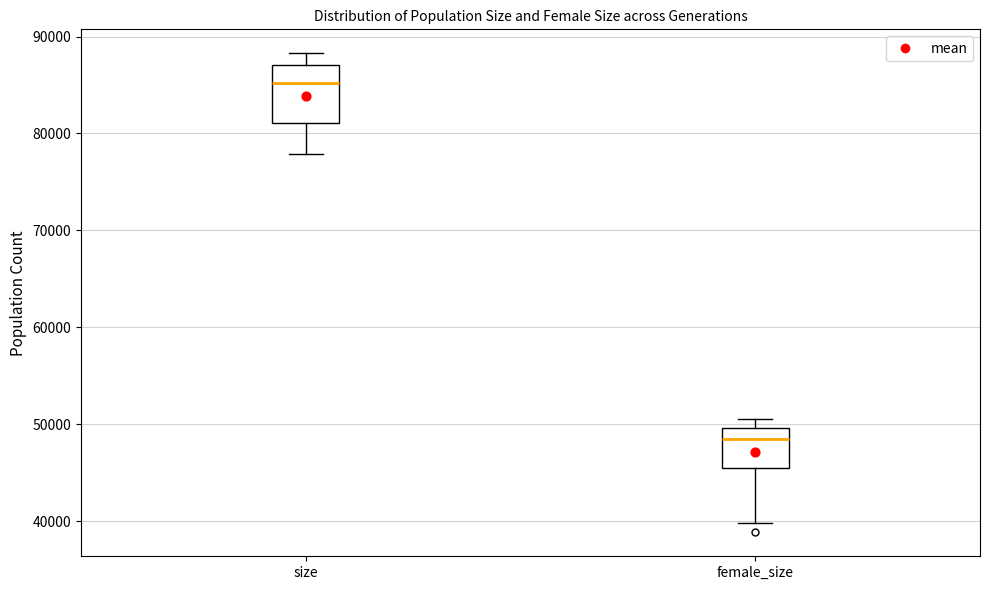

Reading left to right, read every box against the y-axis: the position of its median line, the range the box covers, and the ends of its whiskers. The values are not printed on the chart, so give them approximately, as read against the axis.

size: median 85000, box 81000 to 87000, whiskers 78000 to 88000
female_size: median 48000, box 45000 to 50000, whiskers 40000 to 51000